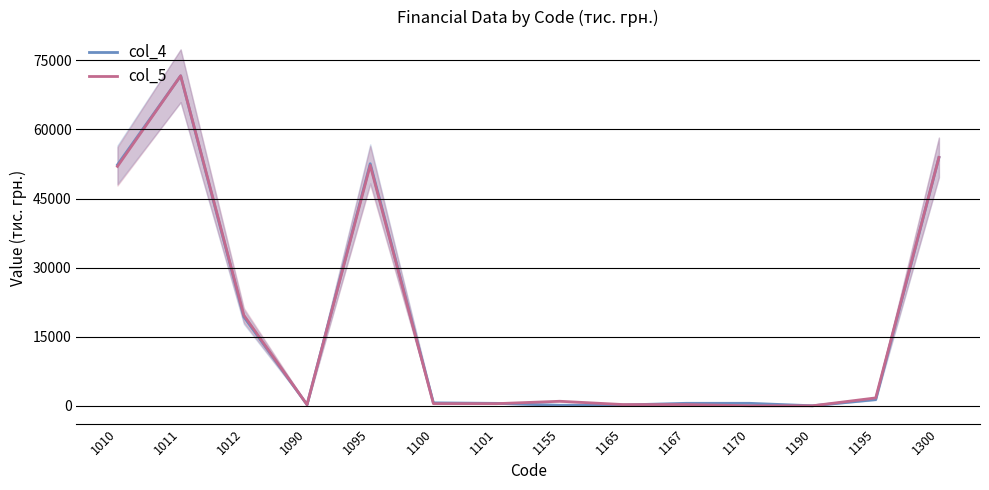

Where do col_5 and col_4 first cross each other?

1010 and 1011